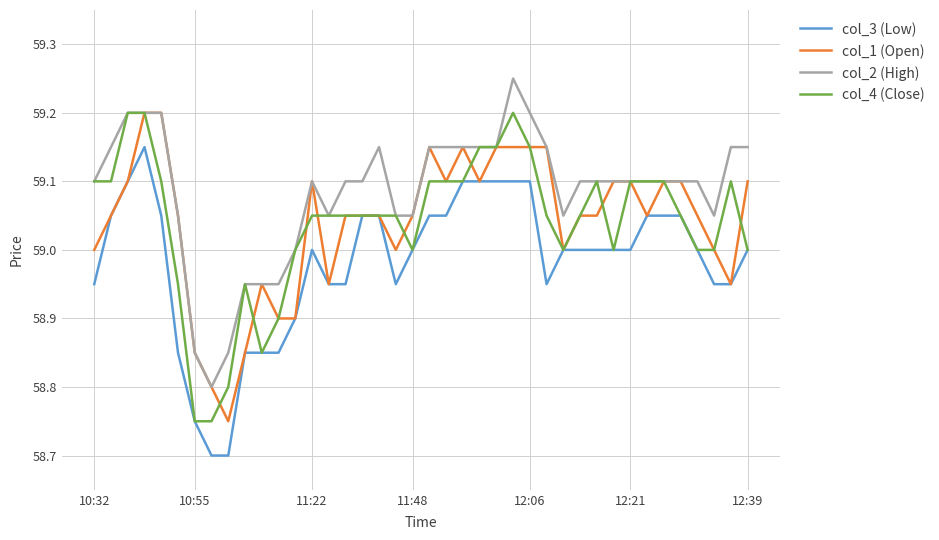

What is the smallest value displayed?

58.7